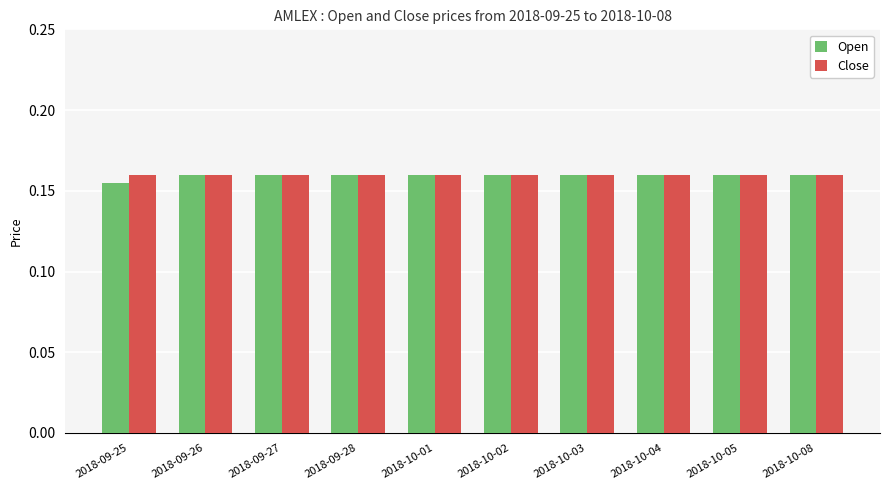

What is the total value across all series at 2018-09-28?

0.3